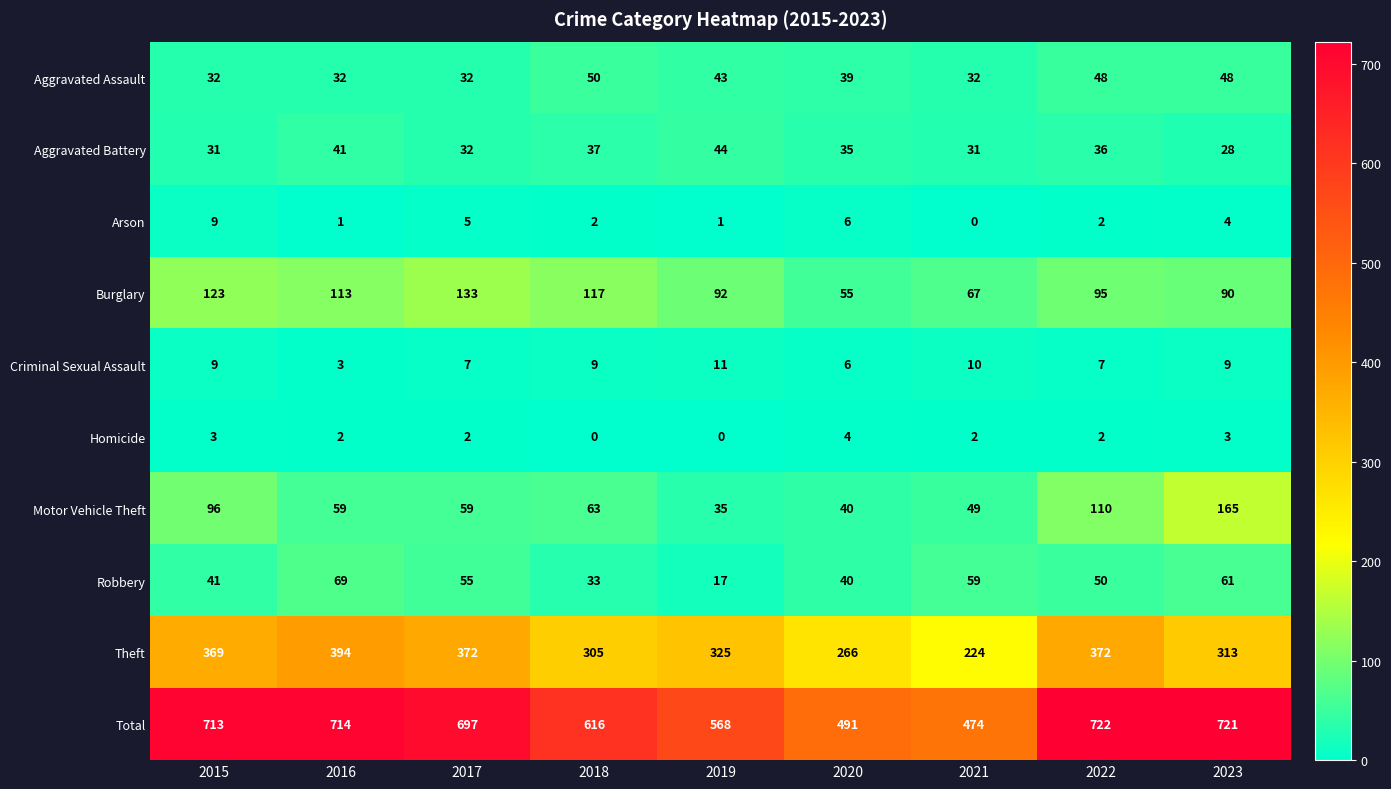

Count the number of categories in the chart.

9